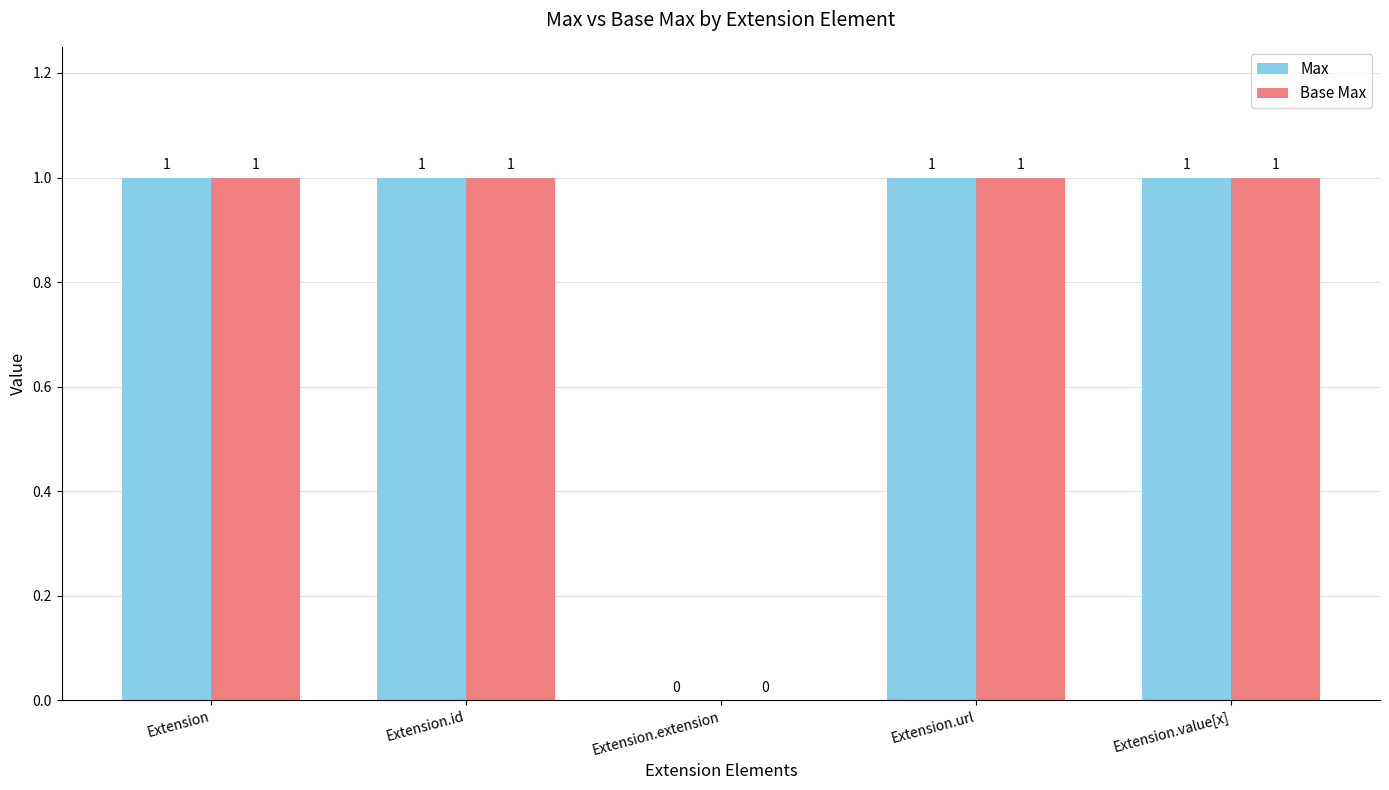

True or false: Max has a value of 0 at Extension.

False